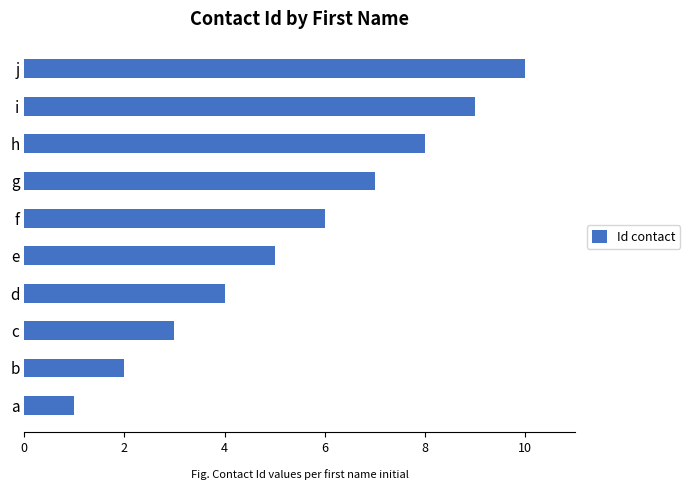

Where is the data nearest to the value 5?

e